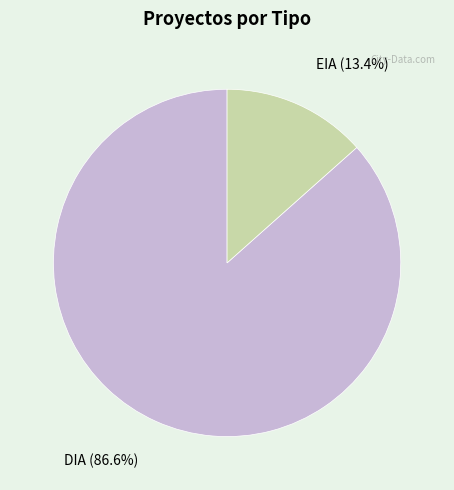

To the nearest percent, what portion does DIA represent?

87%